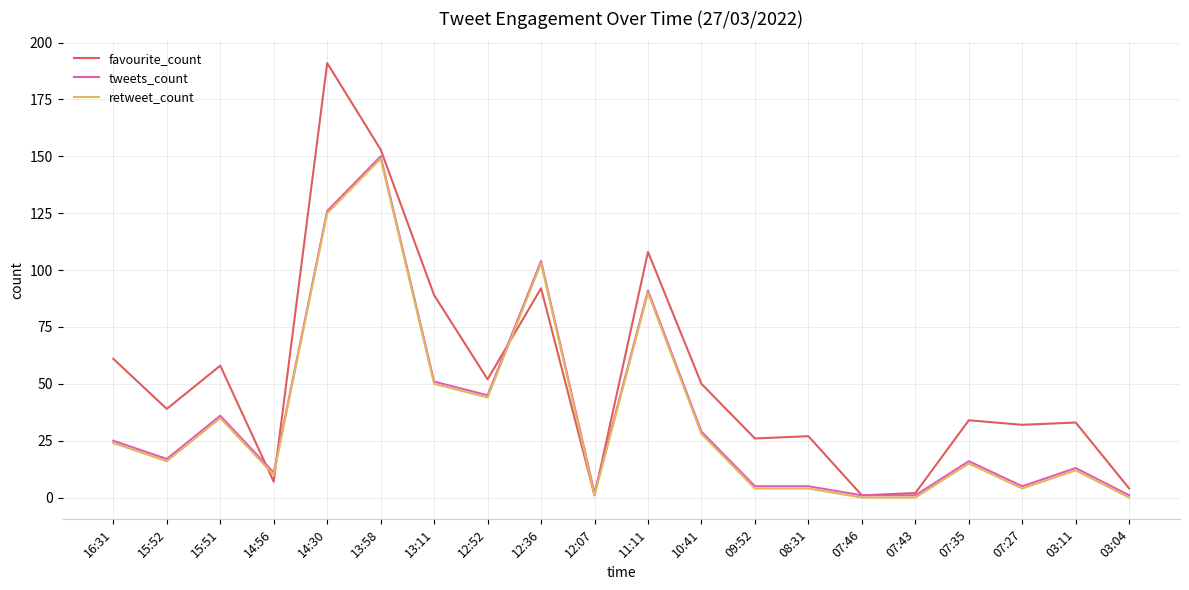

True or false: retweet_count and tweets_count intersect in this chart.

False